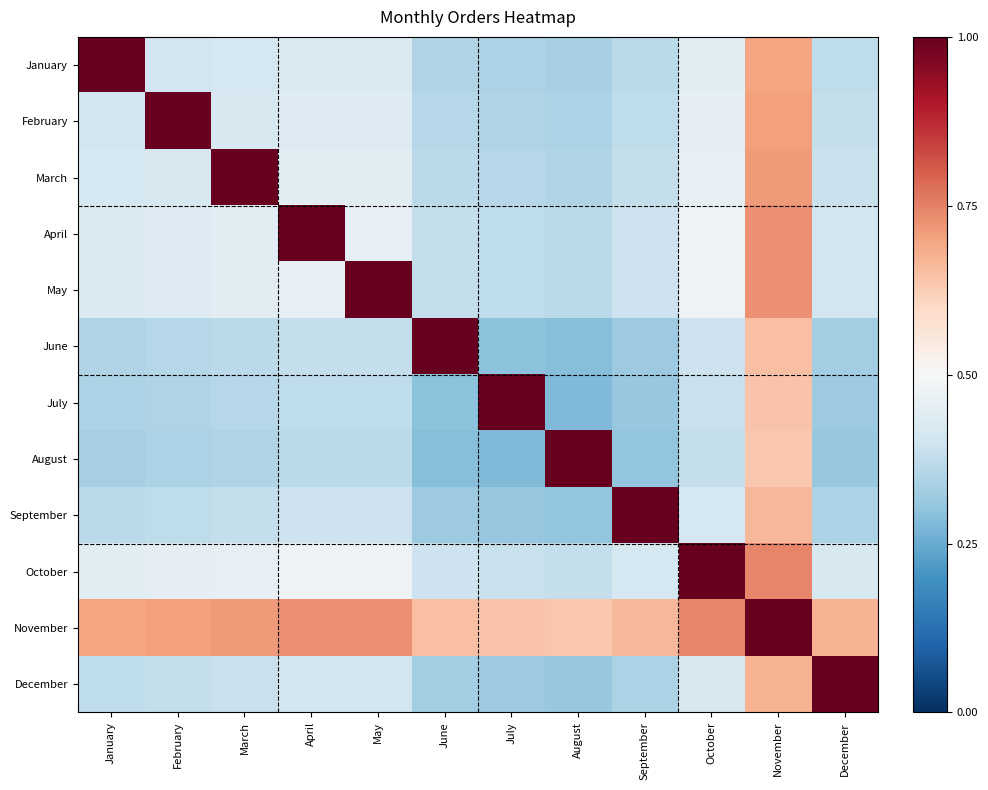

Rank the series by their maximum value, from highest to lowest.

January, February, March, April, May, June, July, August, September, October, November, December